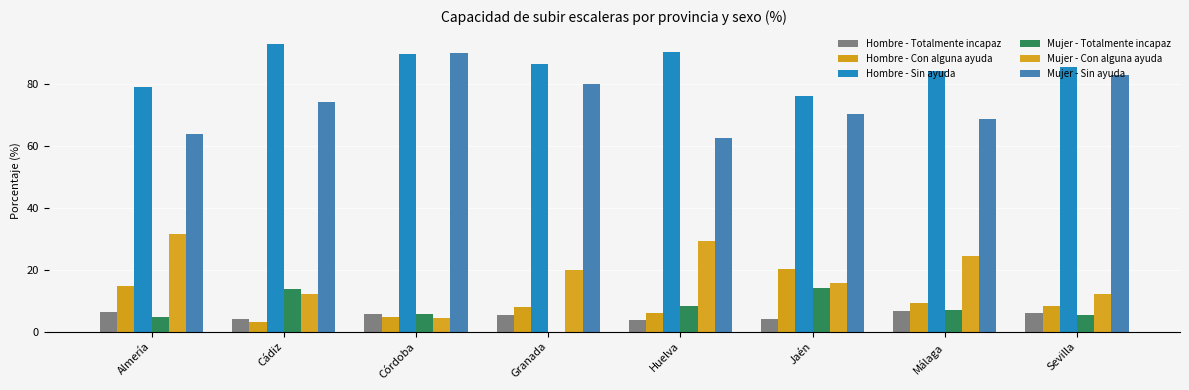

What is the difference between the maximum and minimum values in the Hombre - Sin ayuda series?

16.8